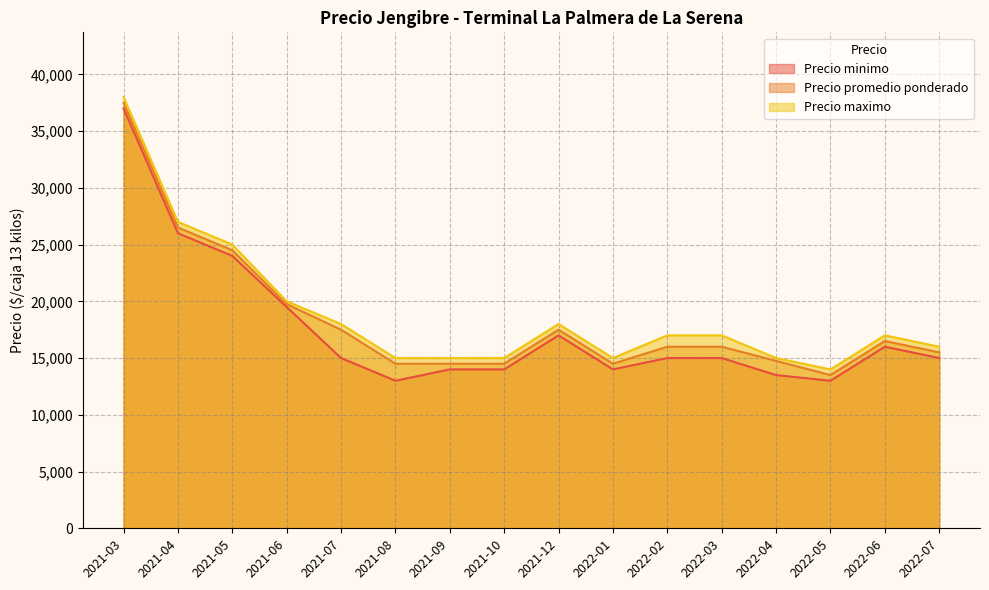

At which label does Precio promedio ponderado first exceed 16000?

2021-03